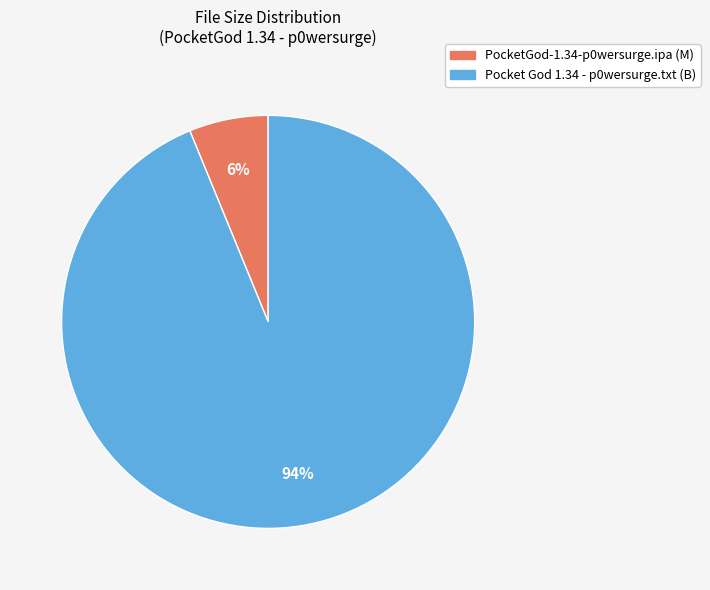

True or false: Pocket God 1.34 - p0wersurge.txt accounts for 94% of the total.

True